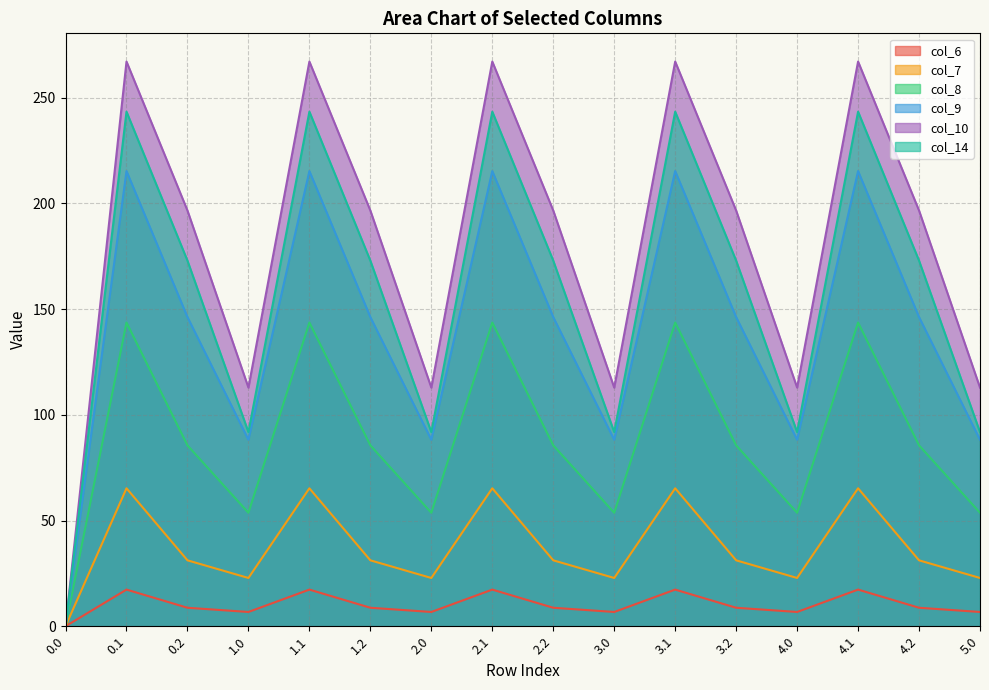

True or false: col_7 and col_8 intersect in this chart.

False